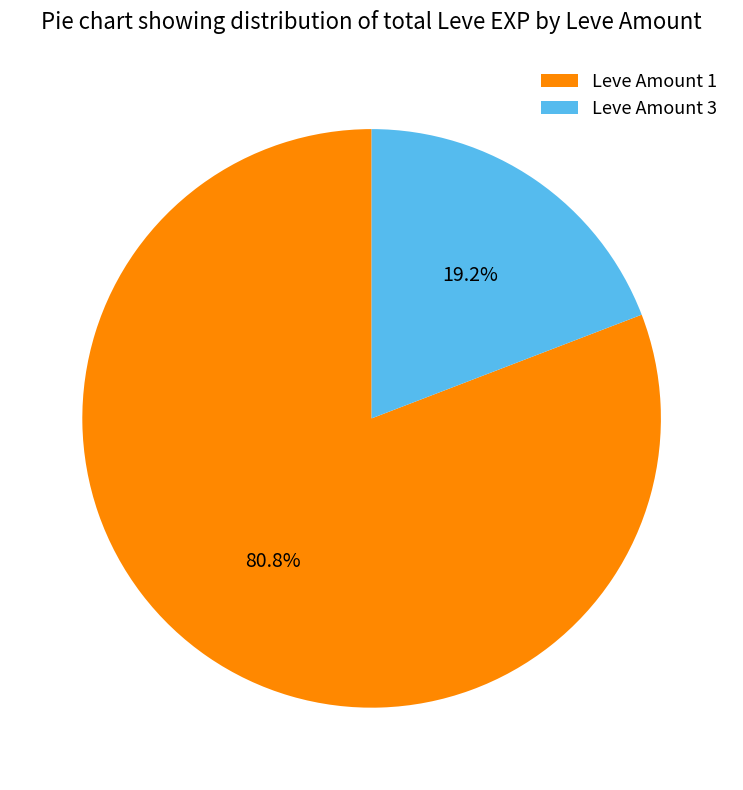

How many slices are in this pie chart?

2